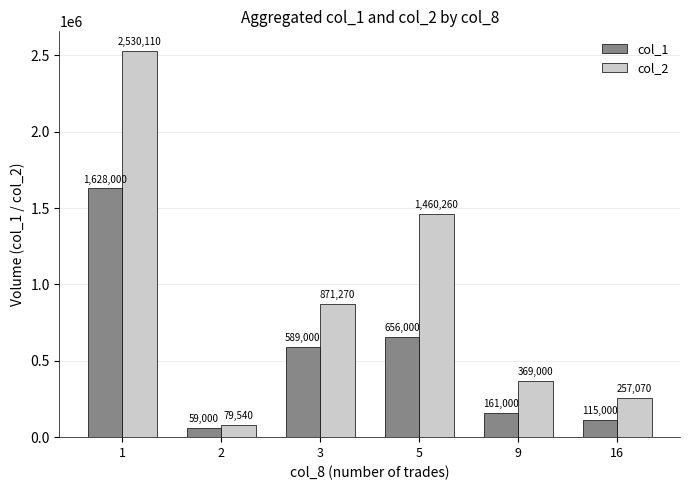

What value does the col_2 series have at 5, to the nearest 50?

1460250